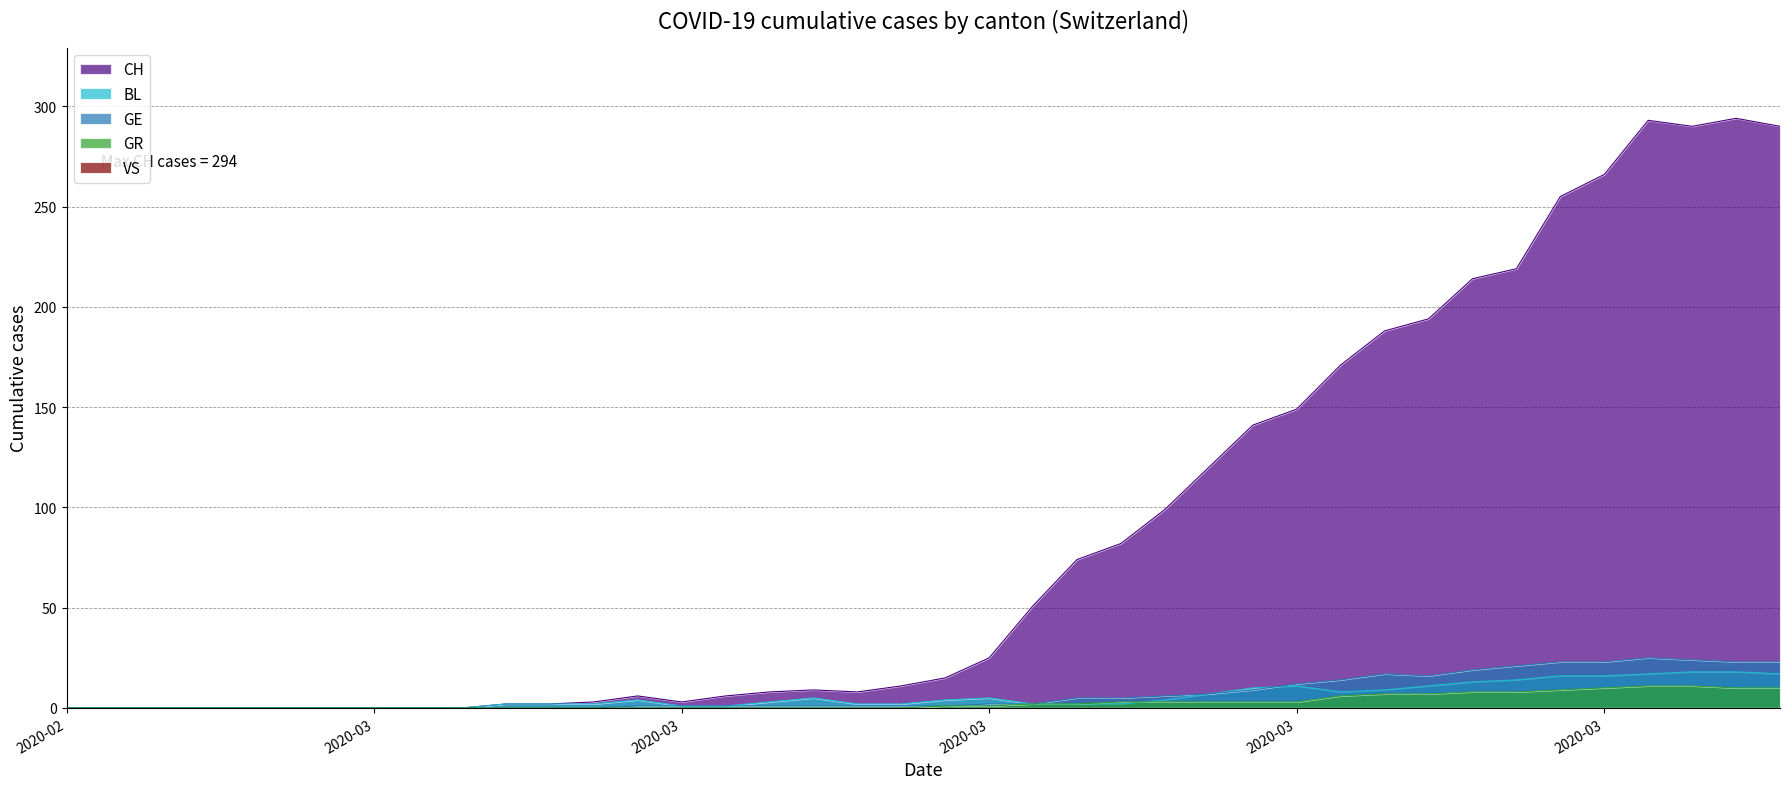

What is the difference between the GR values at 2020-03-23 and 2020-03-31?

7